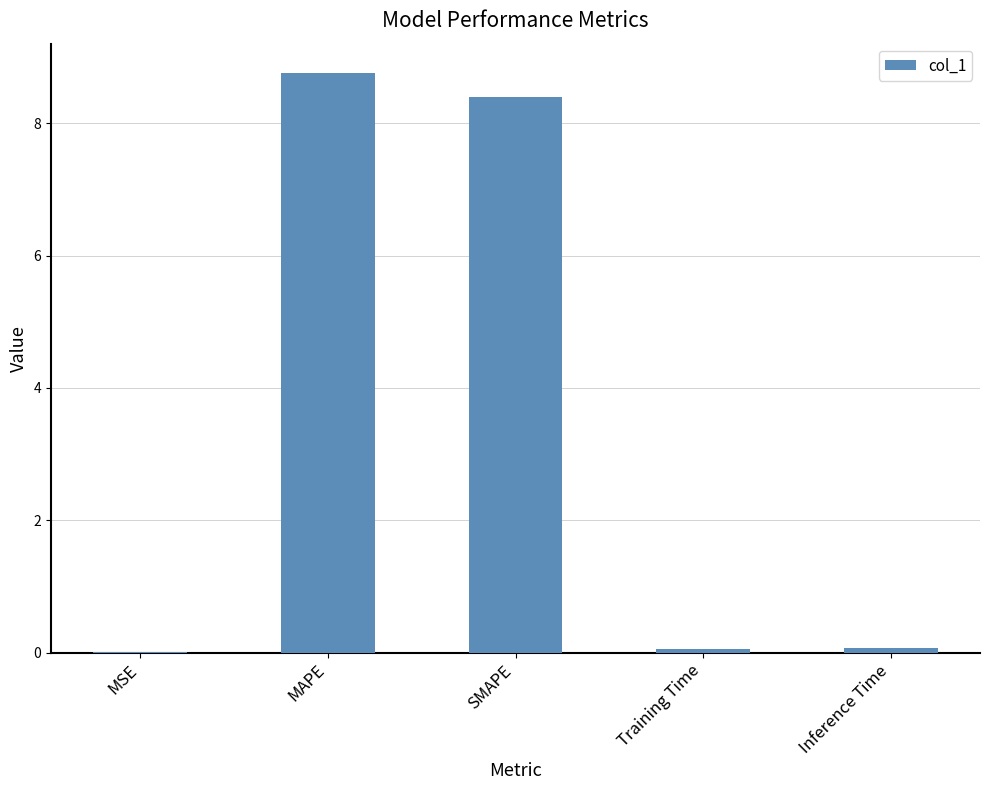

What is the average value?

3.5